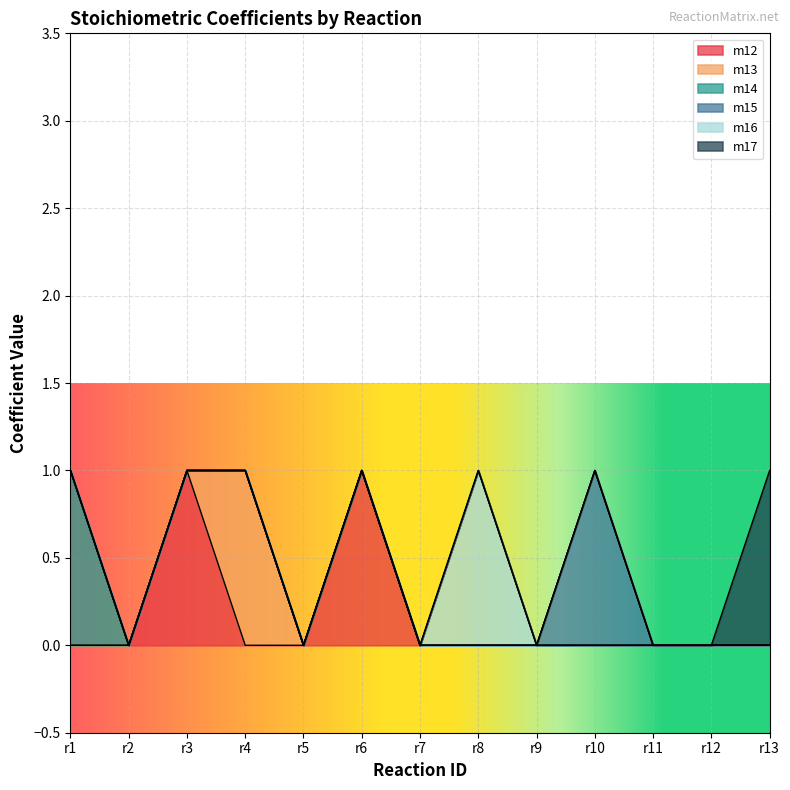

What is the maximum value shown in the chart?

1